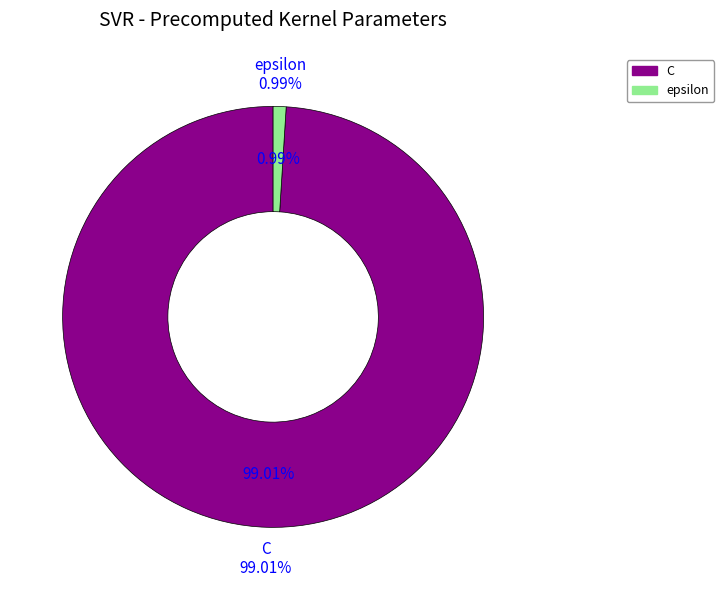

What percentage is the epsilon slice, to the nearest percent?

1%